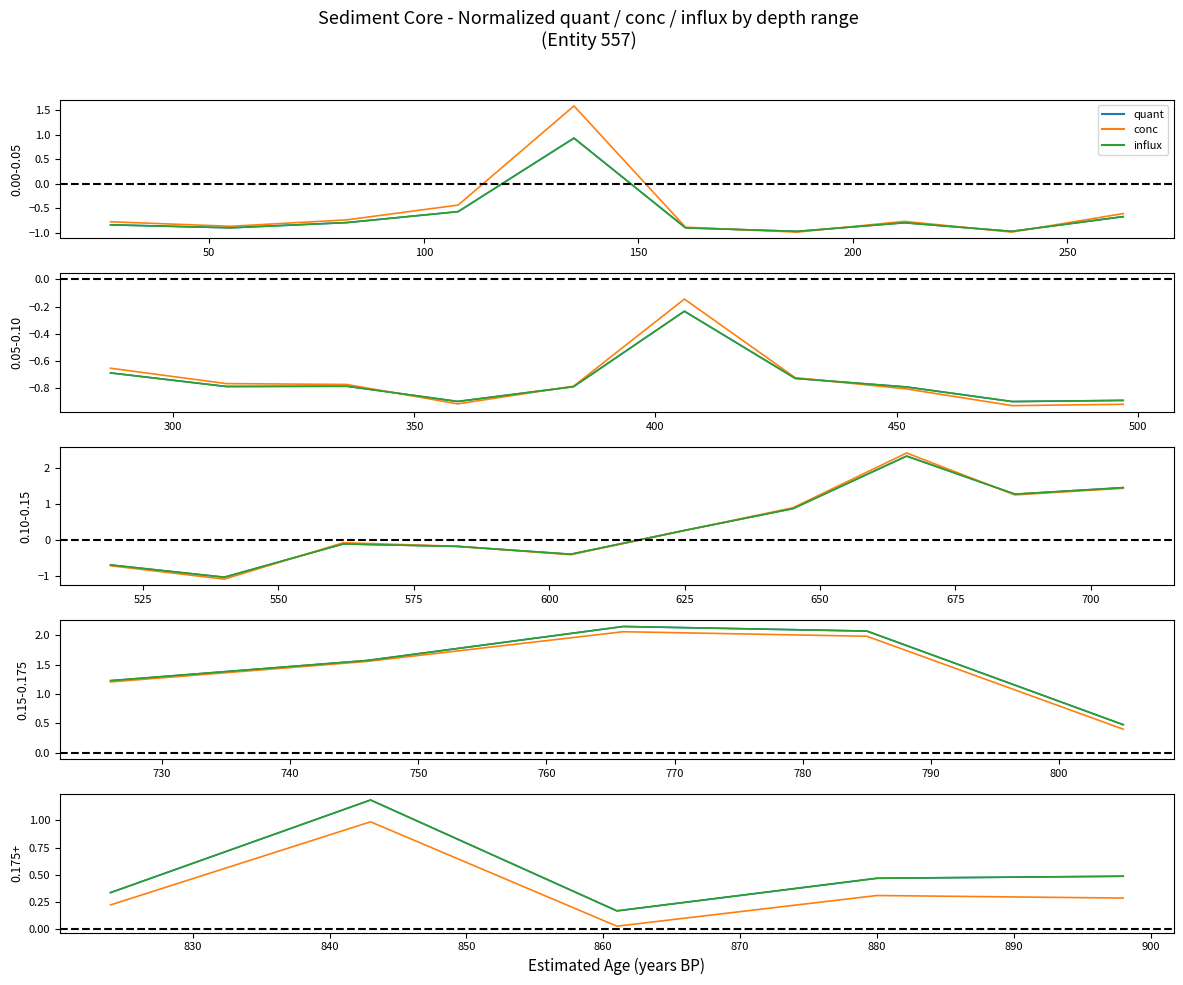

Which series has the widest spread of values?

quant